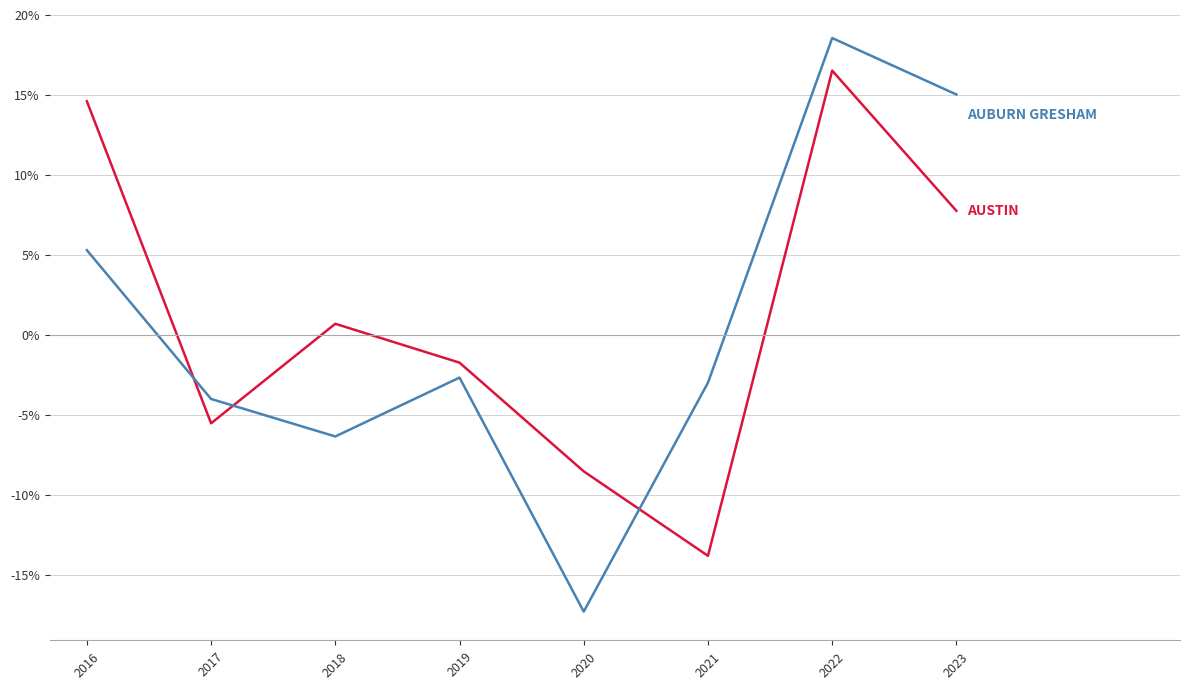

What is the spread (max minus min) of values at 2017?

1.5